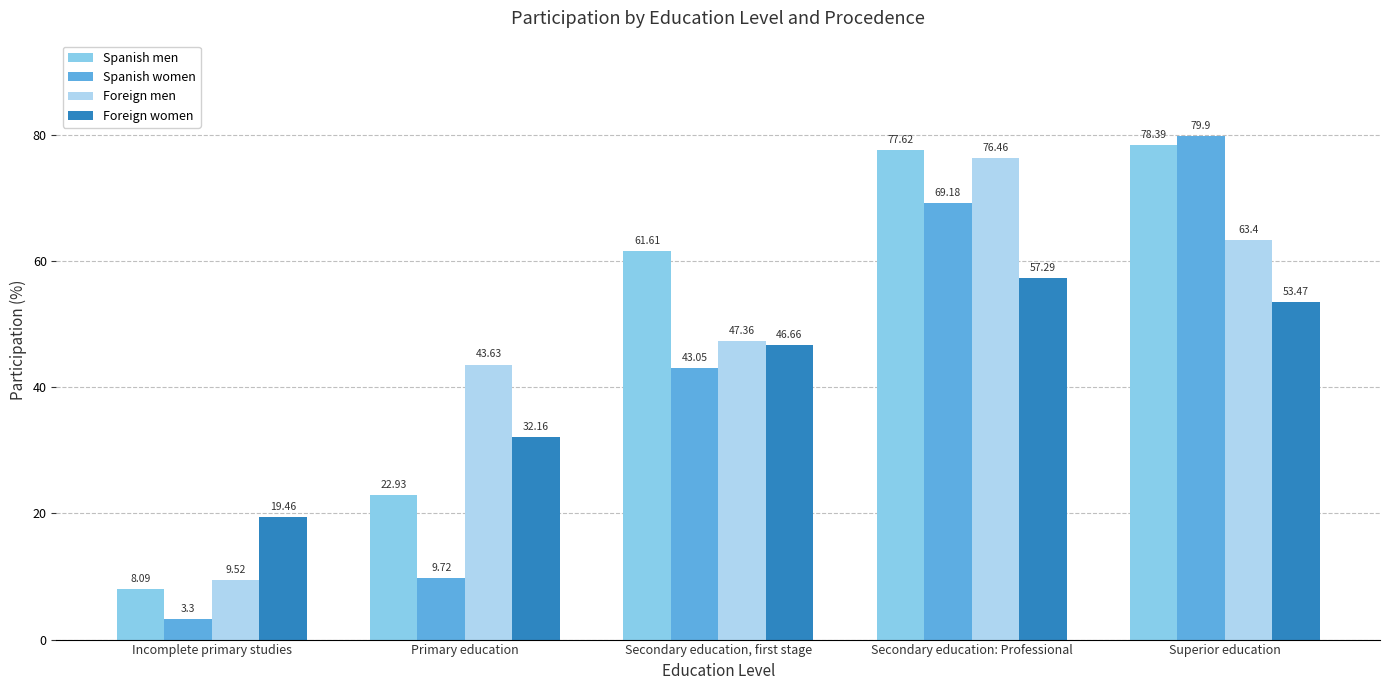

True or false: Spanish women has a value of 9.7 at Primary education.

True